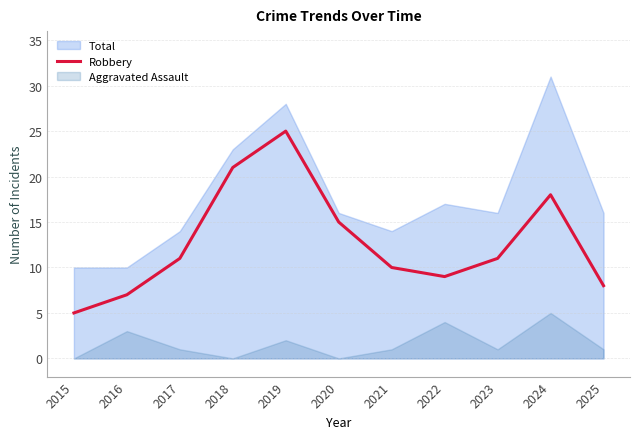

At which category does the data reach its first local valley?

2022